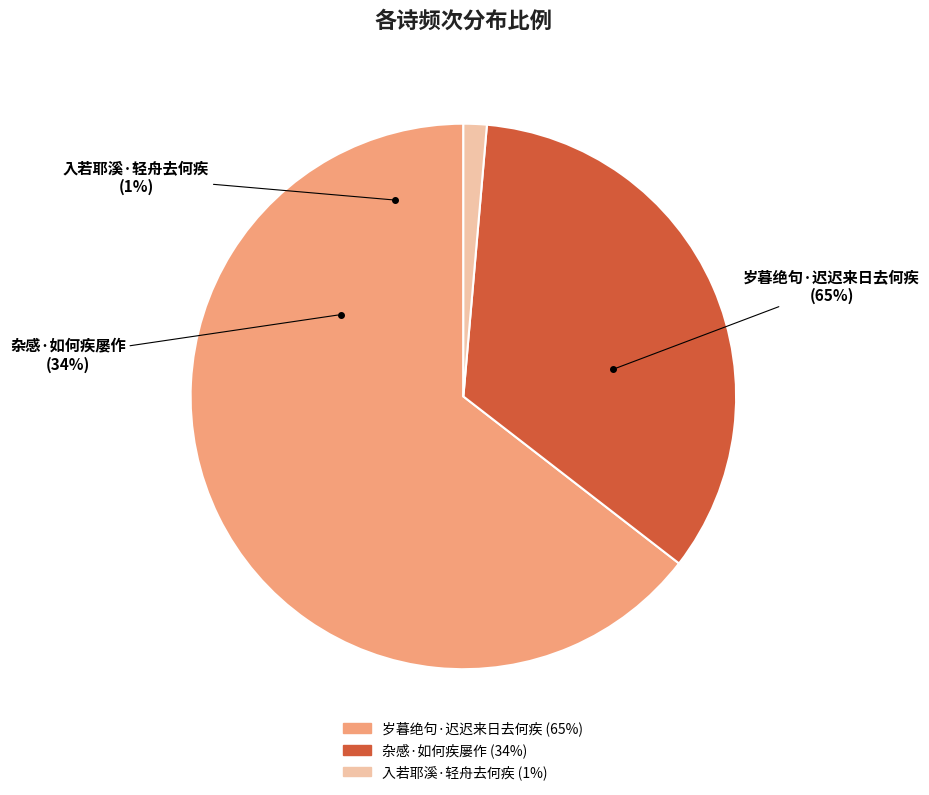

To the nearest percent, what portion does 杂感·如何疾屡作 represent?

34%